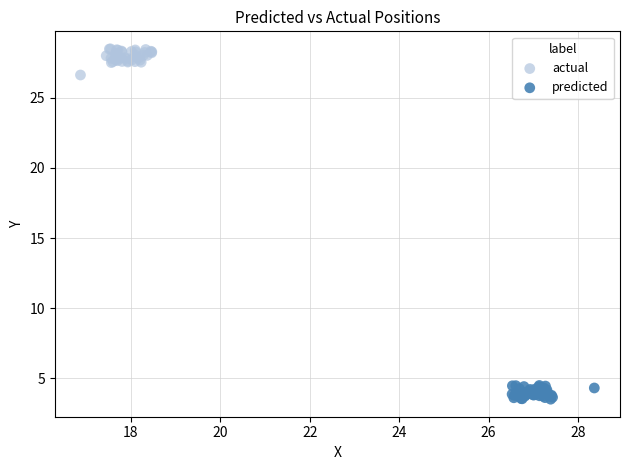

What are all the series names shown in the legend?

actual, predicted